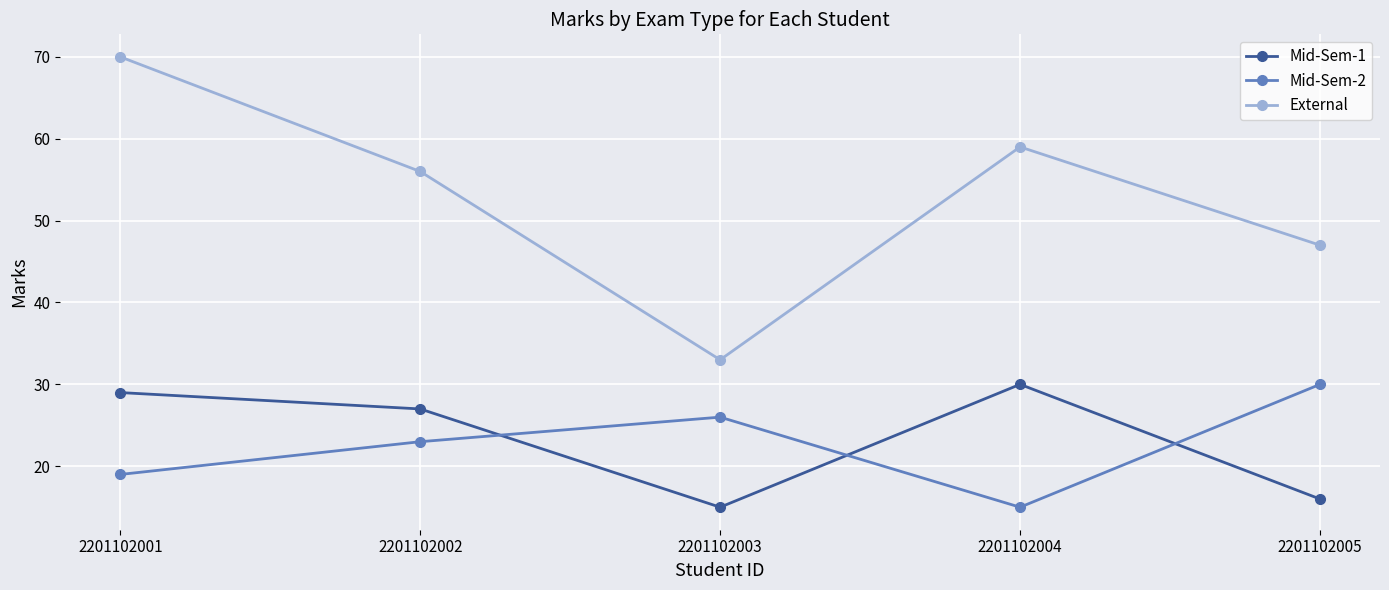

What are all the series names shown in the legend?

Mid-Sem-1, Mid-Sem-2, External